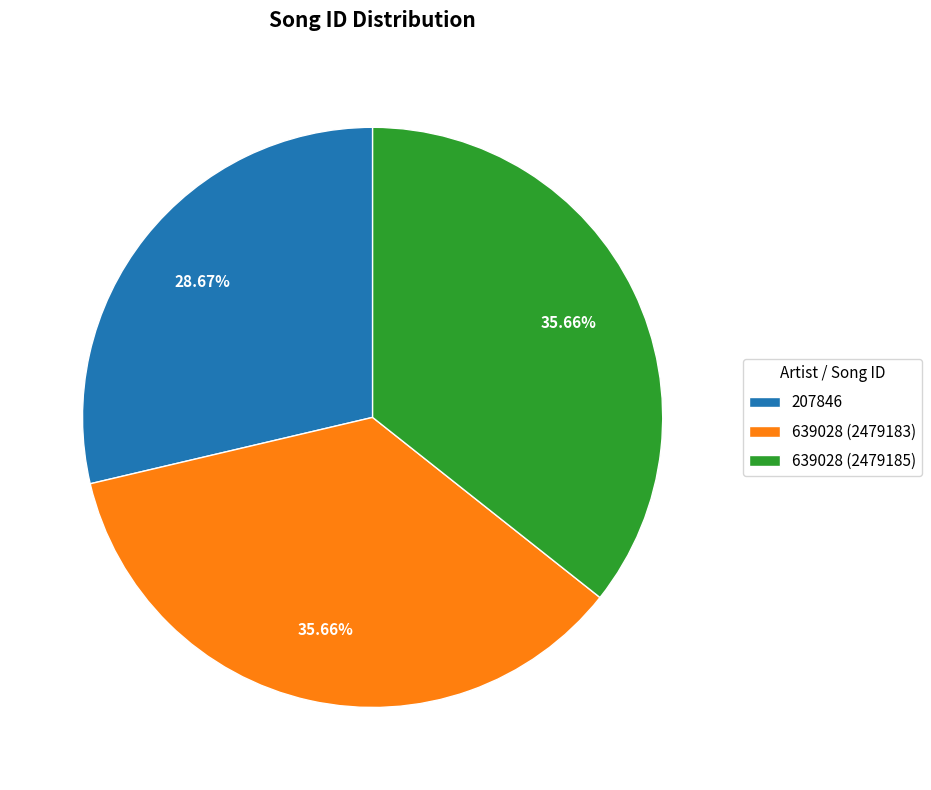

To the nearest percent, what portion does 639028 (2479185) represent?

36%